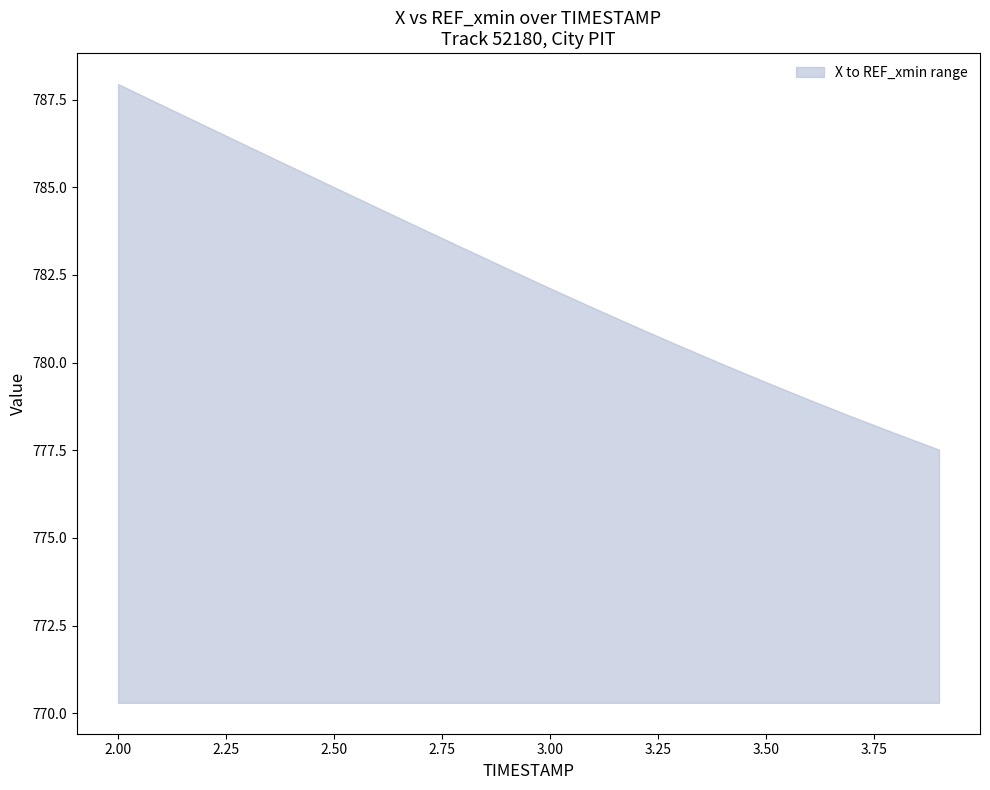

Which series has the largest total across all categories?

X